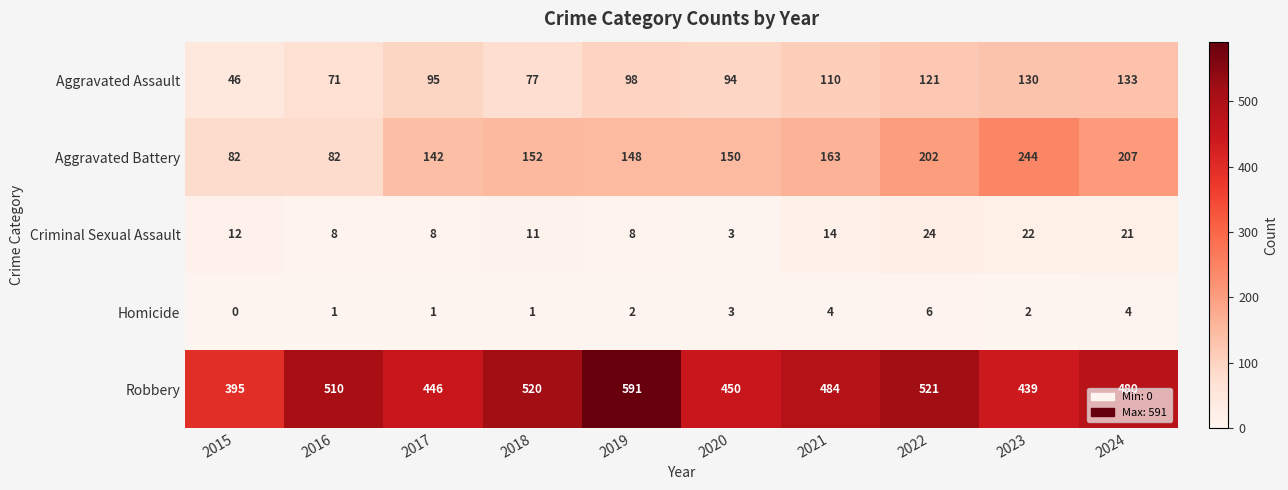

The value of Homicide at 2022 is 10. True or false?

False